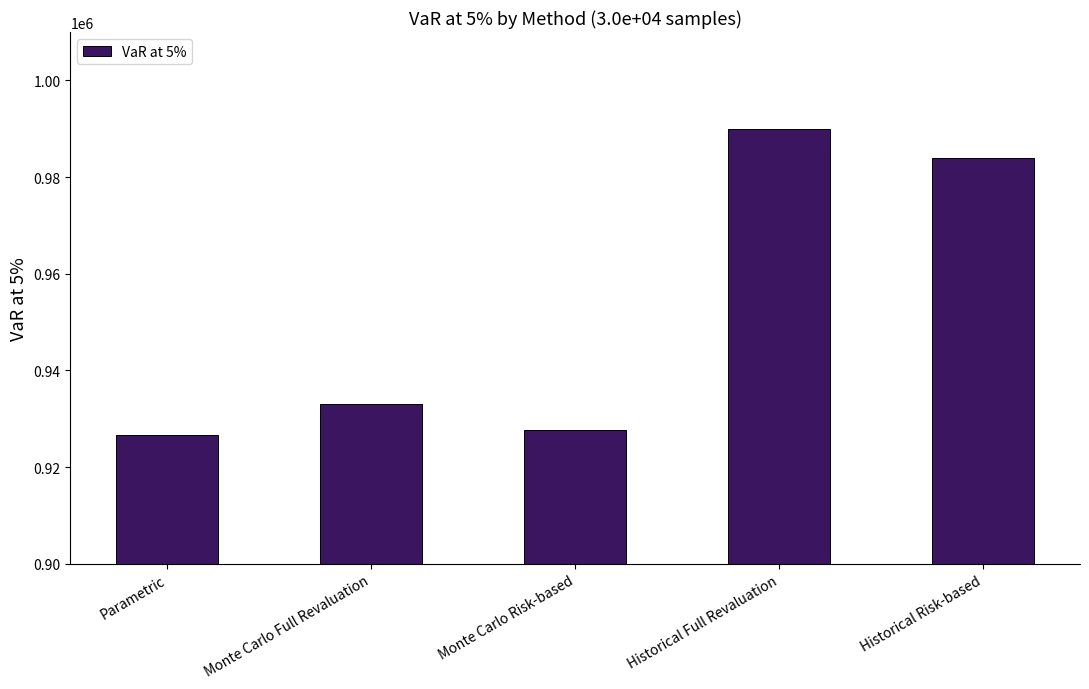

Read the value at Historical Full Revaluation.

989946.9